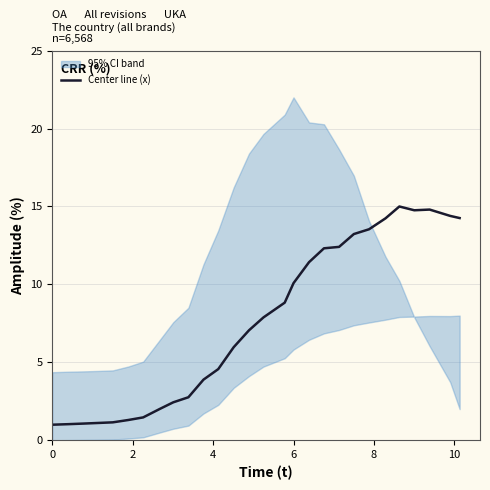

What is the smallest value displayed?

1.0